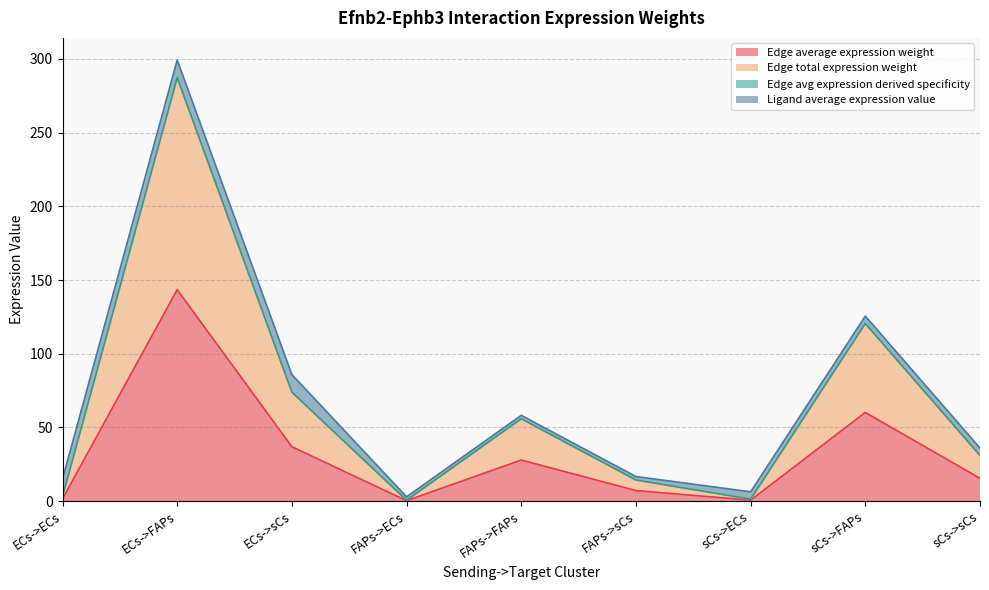

What is the lowest value of the Edge average expression weight series?

0.3